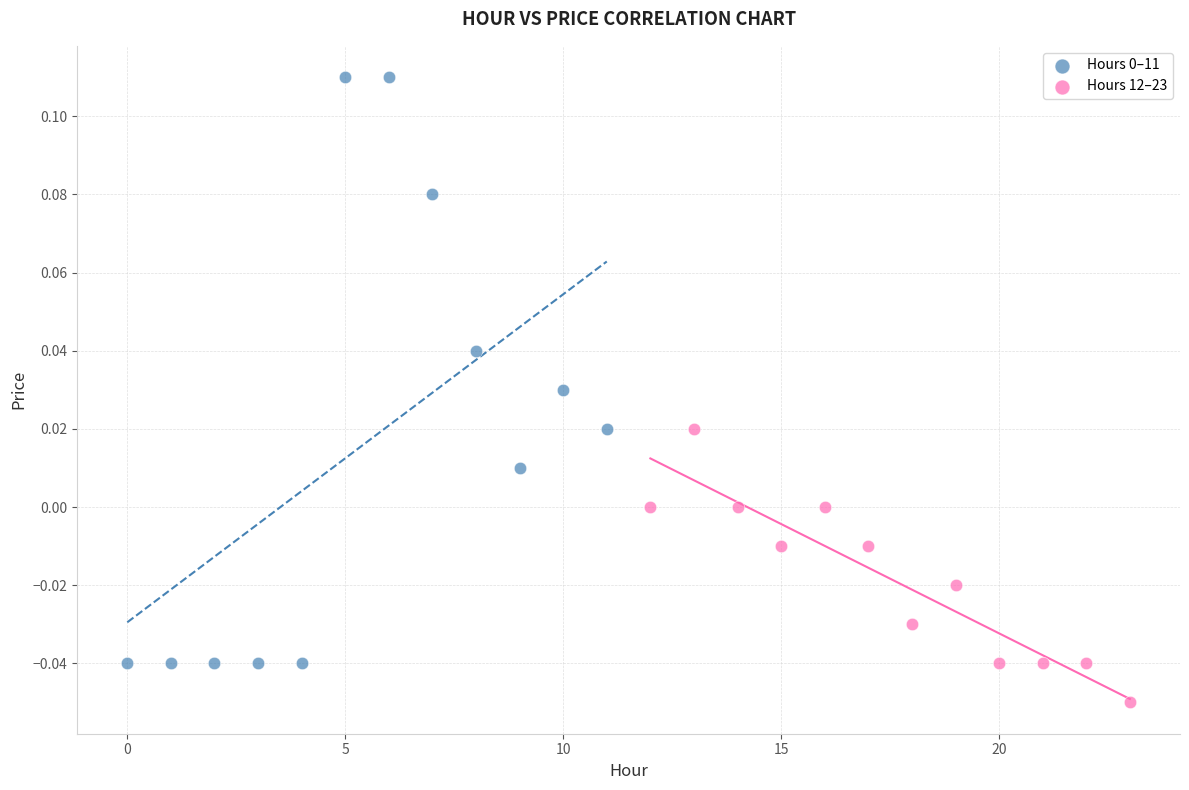

Which series contains the lowest Y value?

Hours 12–23